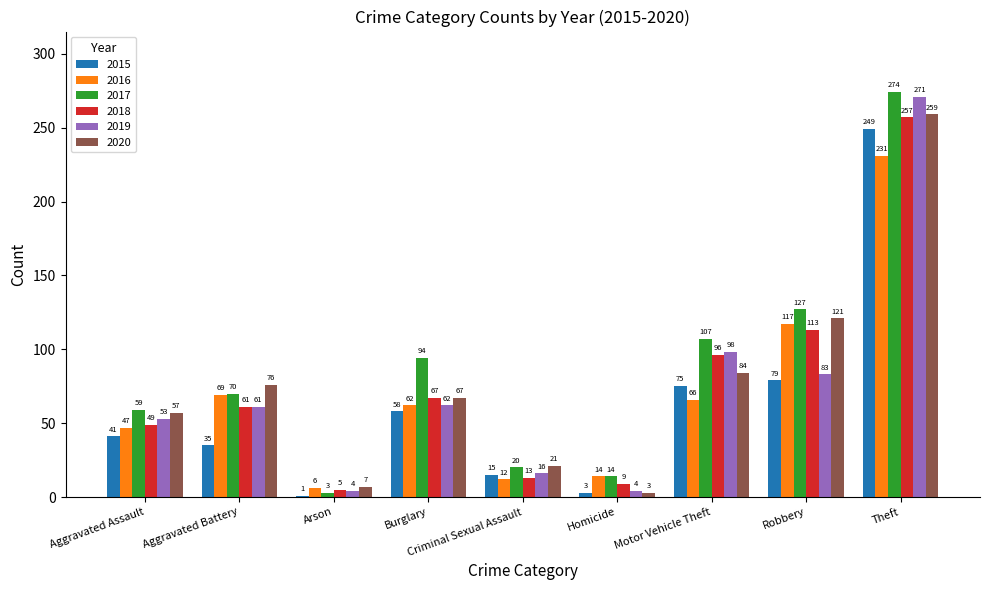

Which series has the largest range (max minus min)?

2017